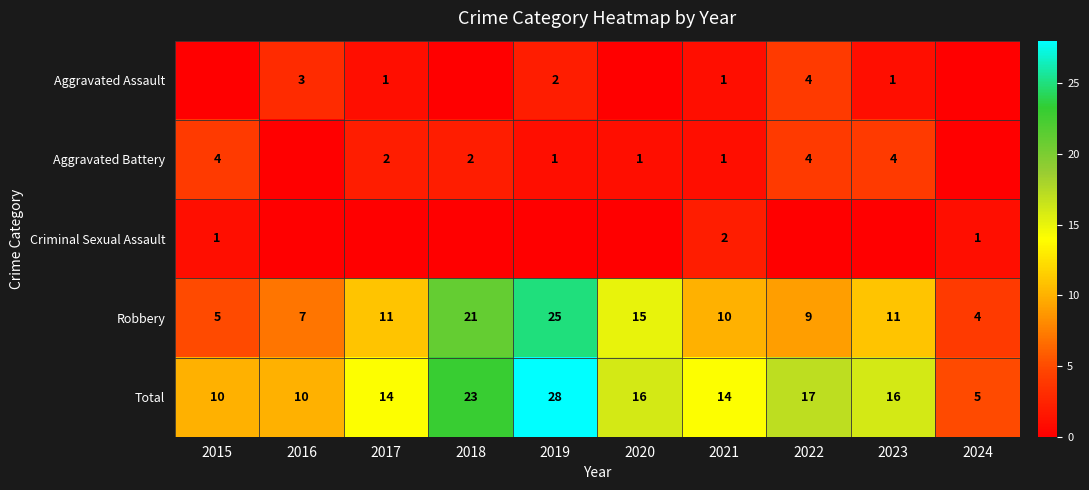

What is the difference between the second highest and minimum values in the Robbery series?

17